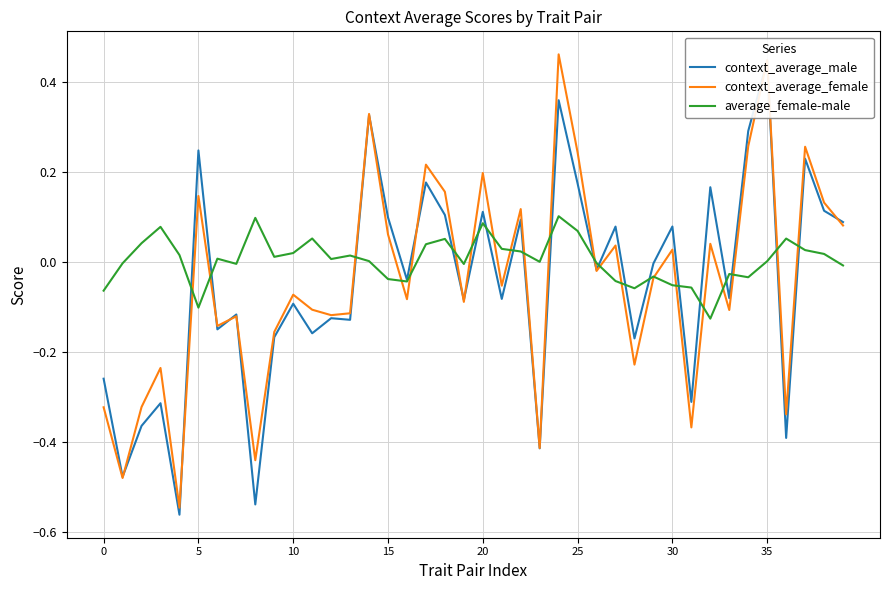

Between 25 and 10, which is larger?

25